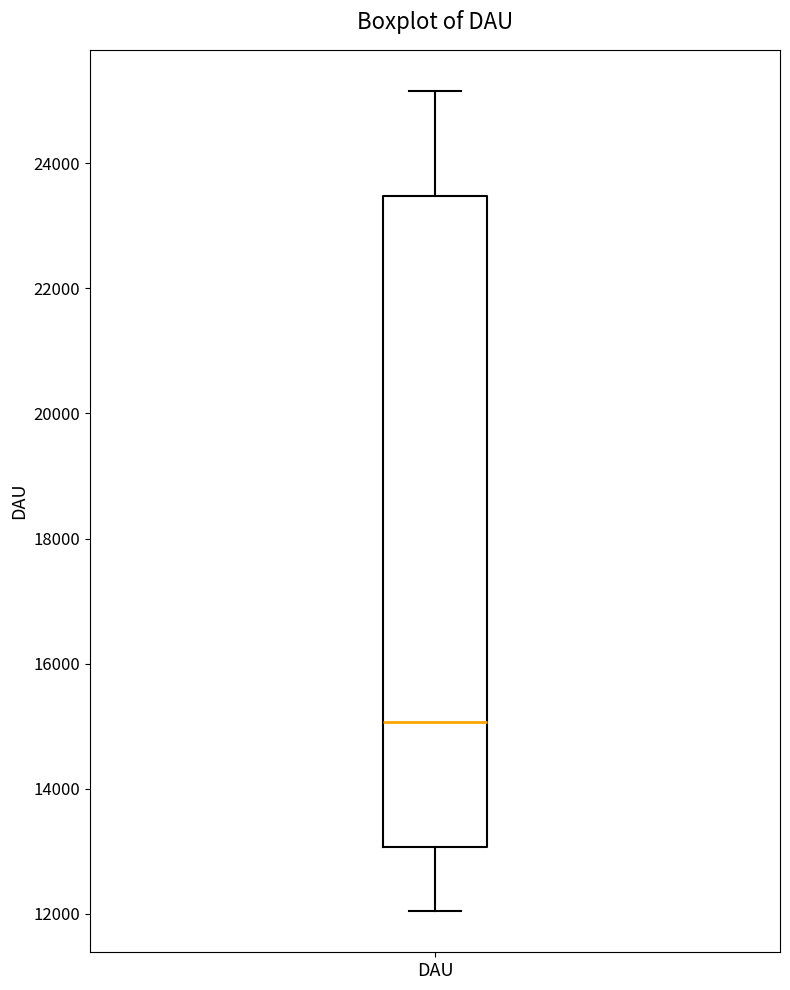

Read this box plot against the y-axis: the position of the median line, the range covered by the box, and the ends of both whiskers. The values are not printed on the chart, so give them approximately, as read against the axis.

median 15000, box 13000 to 23400, whiskers 12000 to 25200